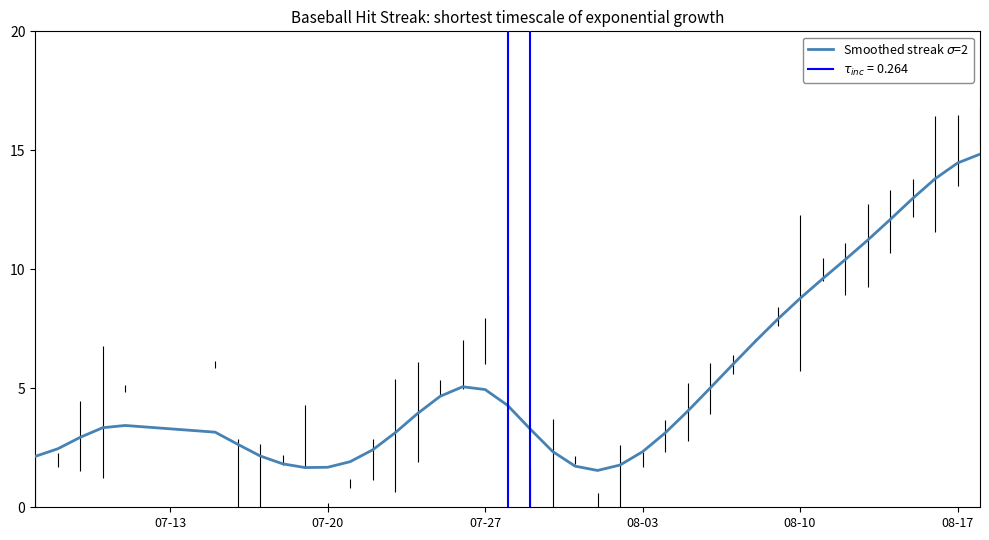

How many data points are above 3?

25